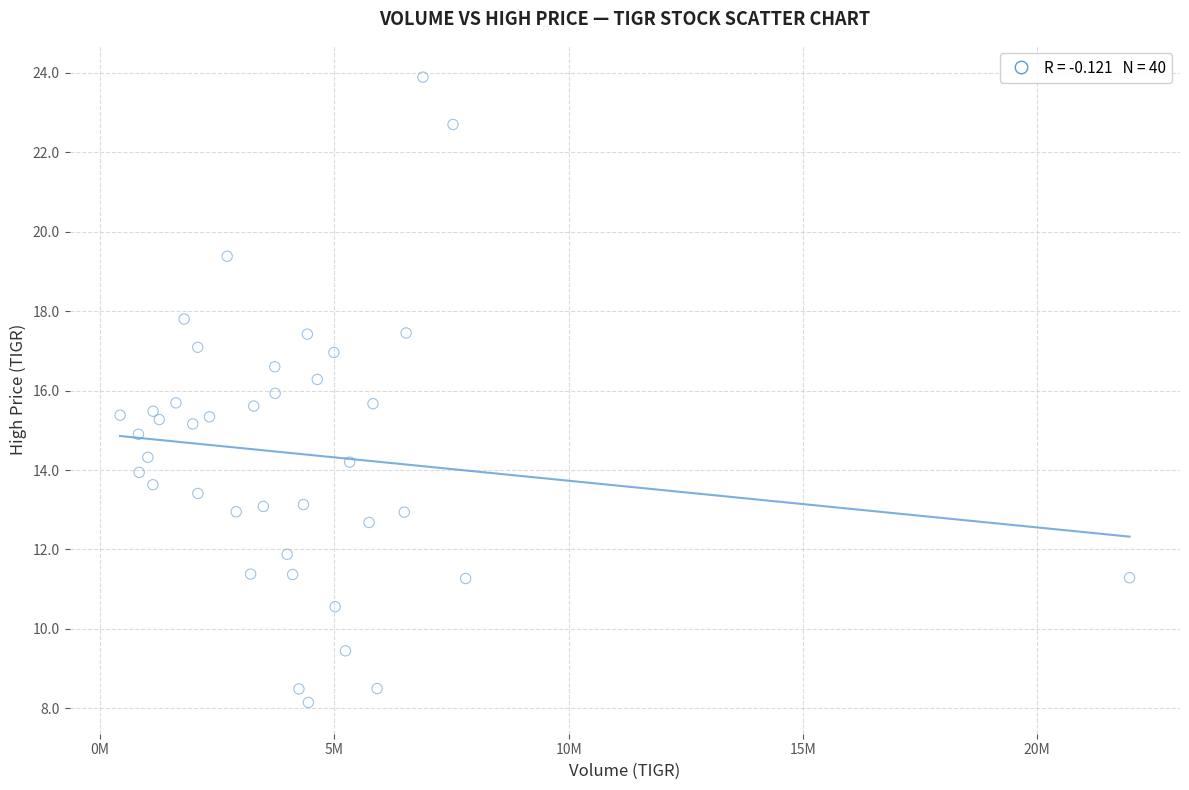

What is the range of X values (max minus min)?

21548700.0